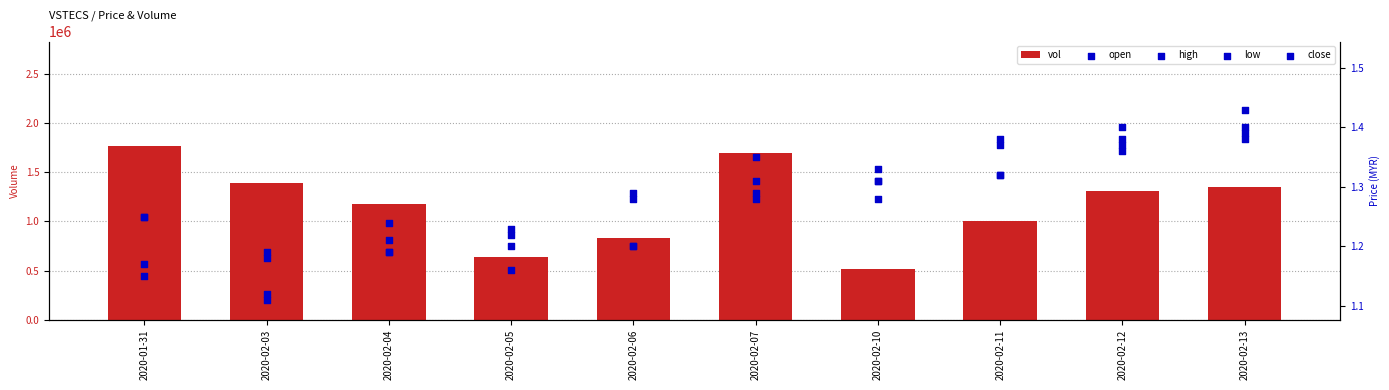

At which category is the sum across all series the highest?

2020-01-31